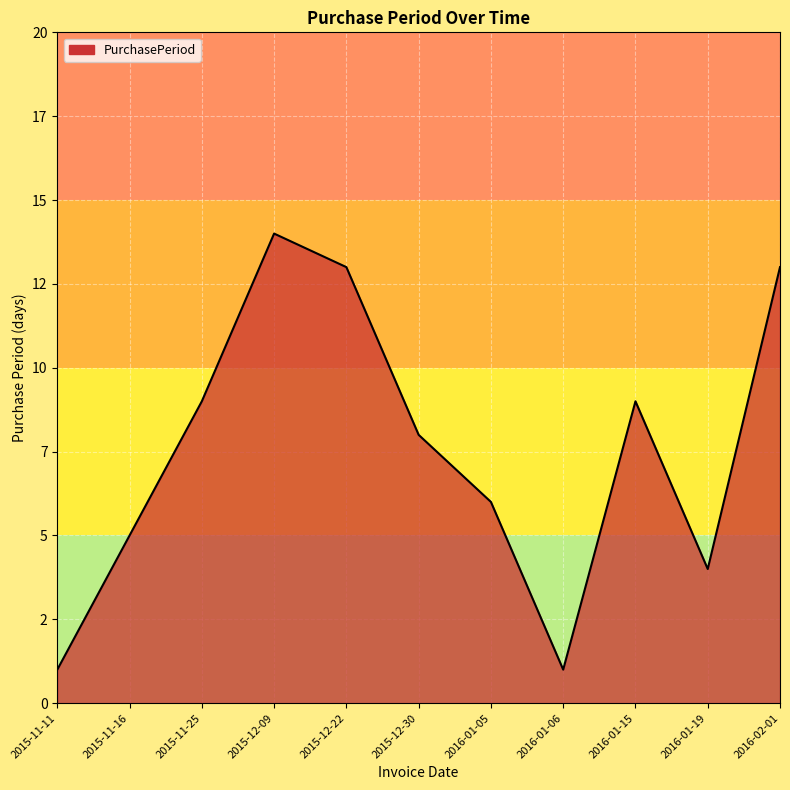

Is this an area chart (filled region under the line)?

Yes